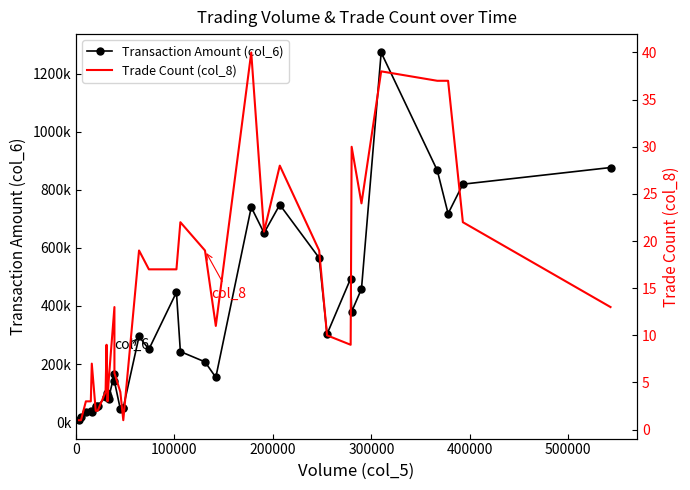

At how many categories does at least one series exceed 1188015?

1